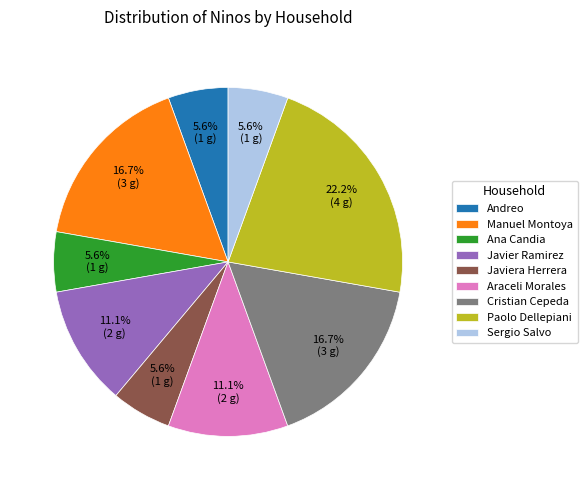

Combined, what portion of the pie is Javier Ramirez and Sergio Salvo?

16.7%